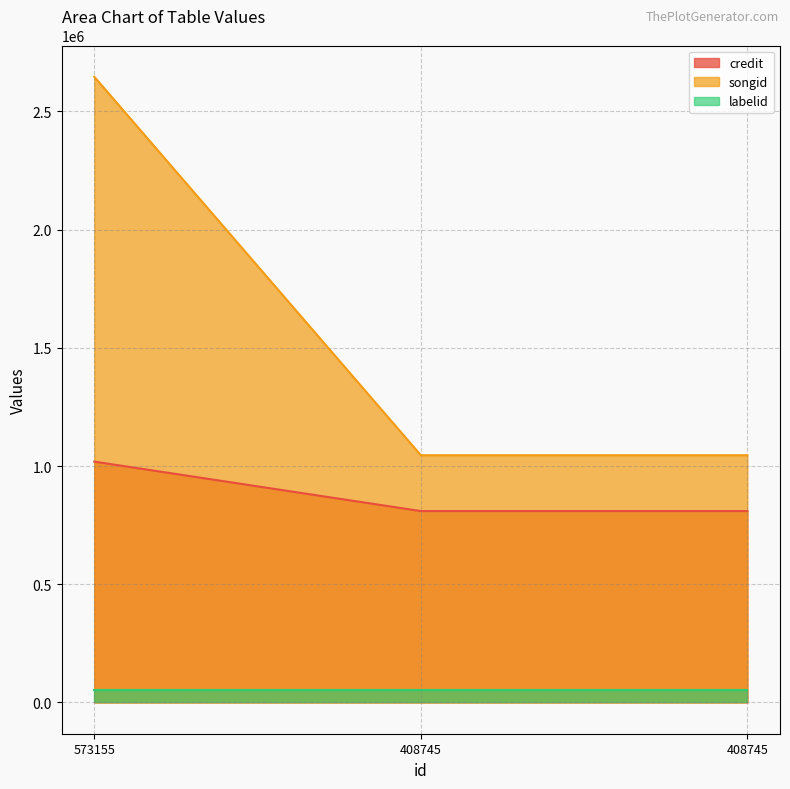

Where is credit nearest to the value 1846050?

573155